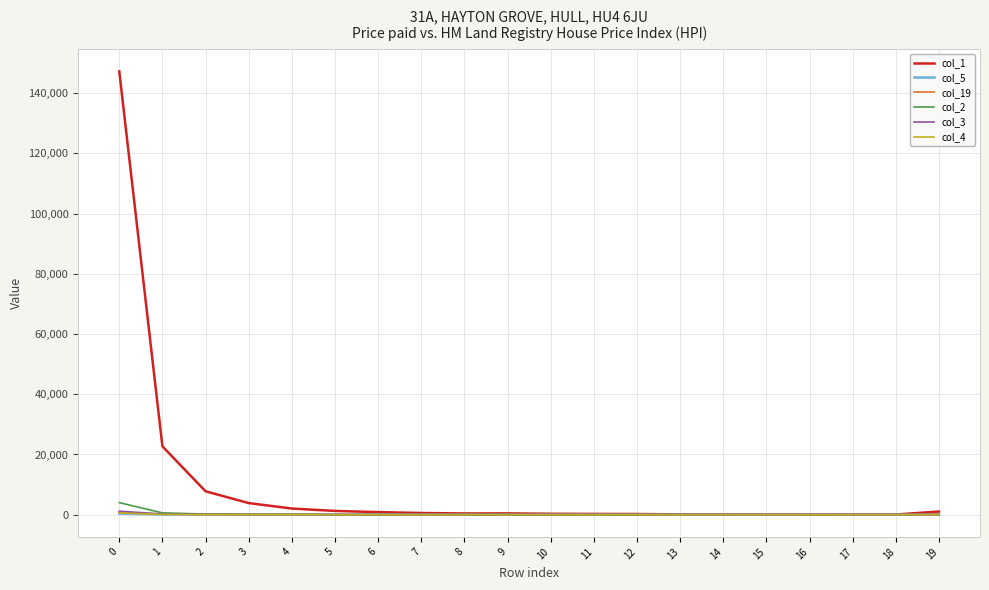

Which series has the largest range (max minus min)?

col_1